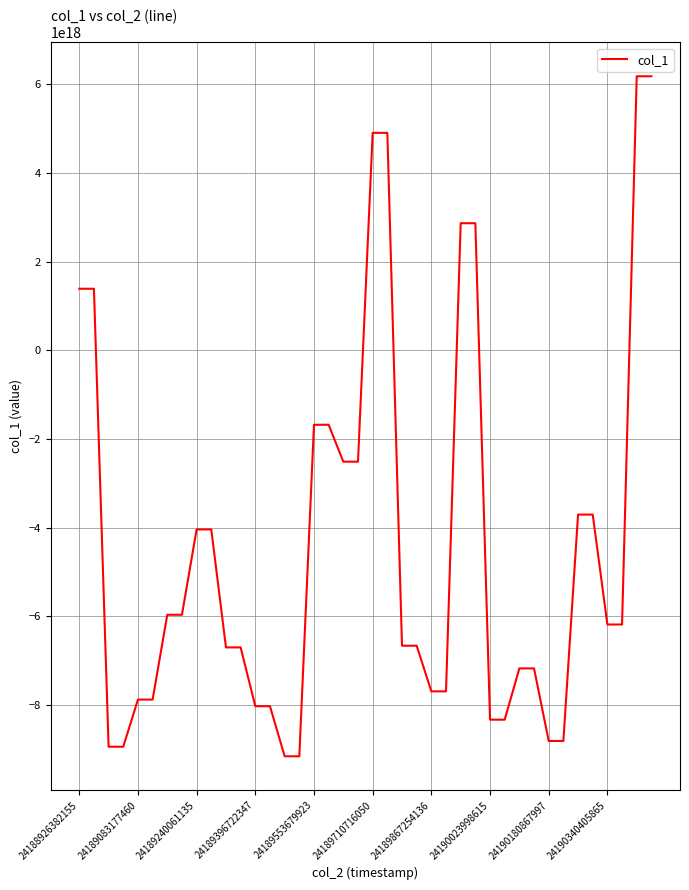

How many lines are shown in the chart?

1